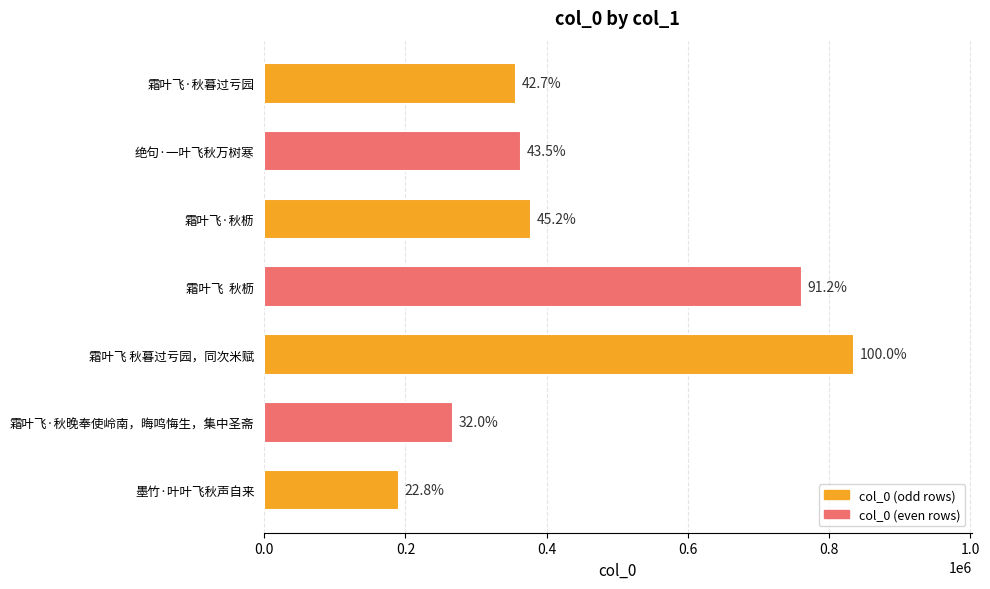

What is the average value?

450160